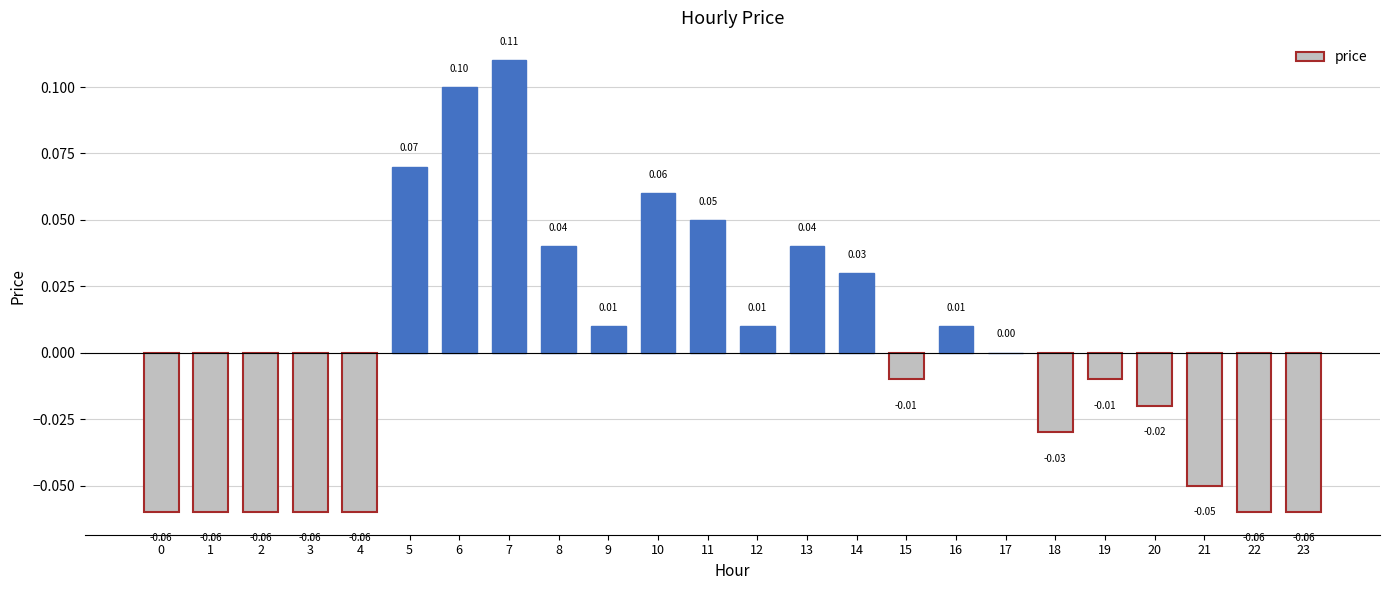

Which has a higher value, 14 or 11?

11